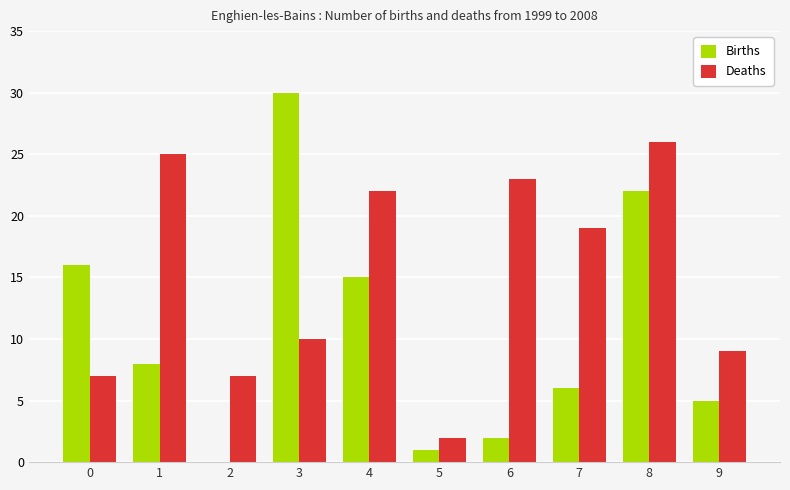

At which category is the sum across all series the highest?

8